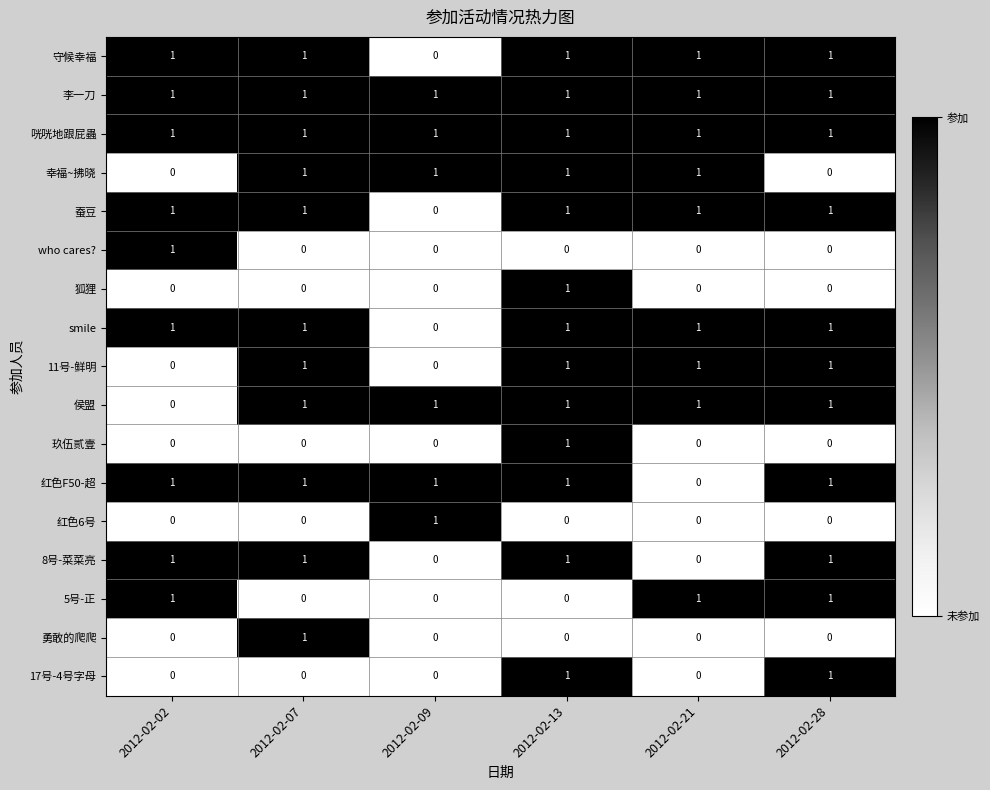

Count the 幸福~拂晓 values in the range 0 to 1.

6